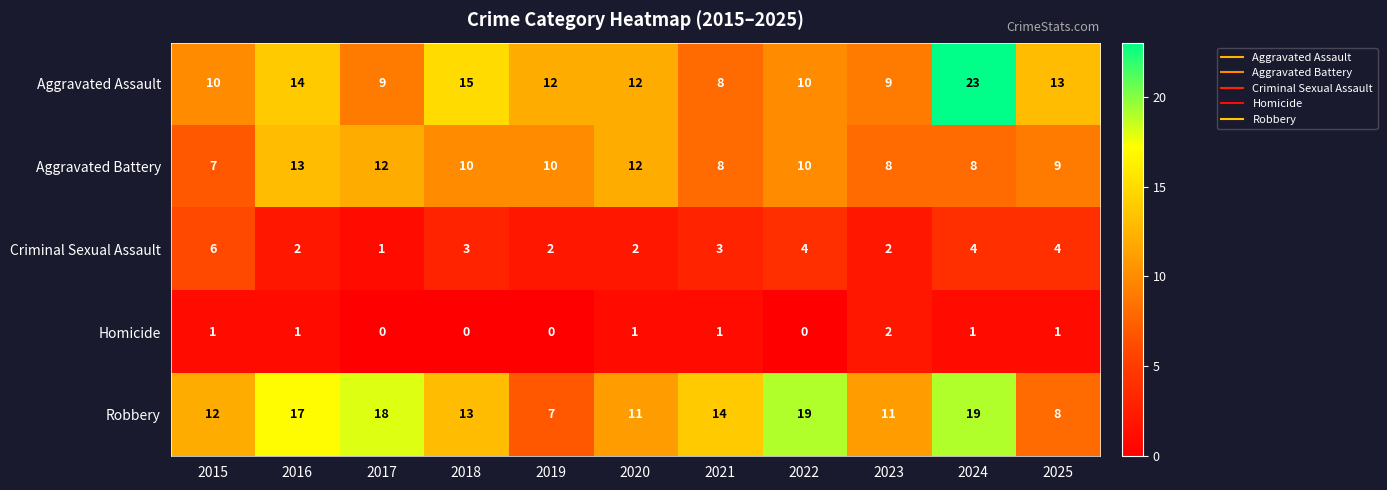

Rank the series by their maximum value, from highest to lowest.

Aggravated Assault, Robbery, Aggravated Battery, Criminal Sexual Assault, Homicide